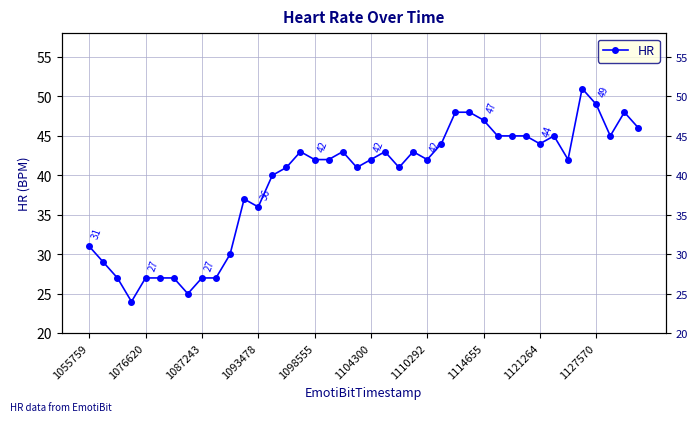

What is the sum of the values at 1110292 and 1104300?

84